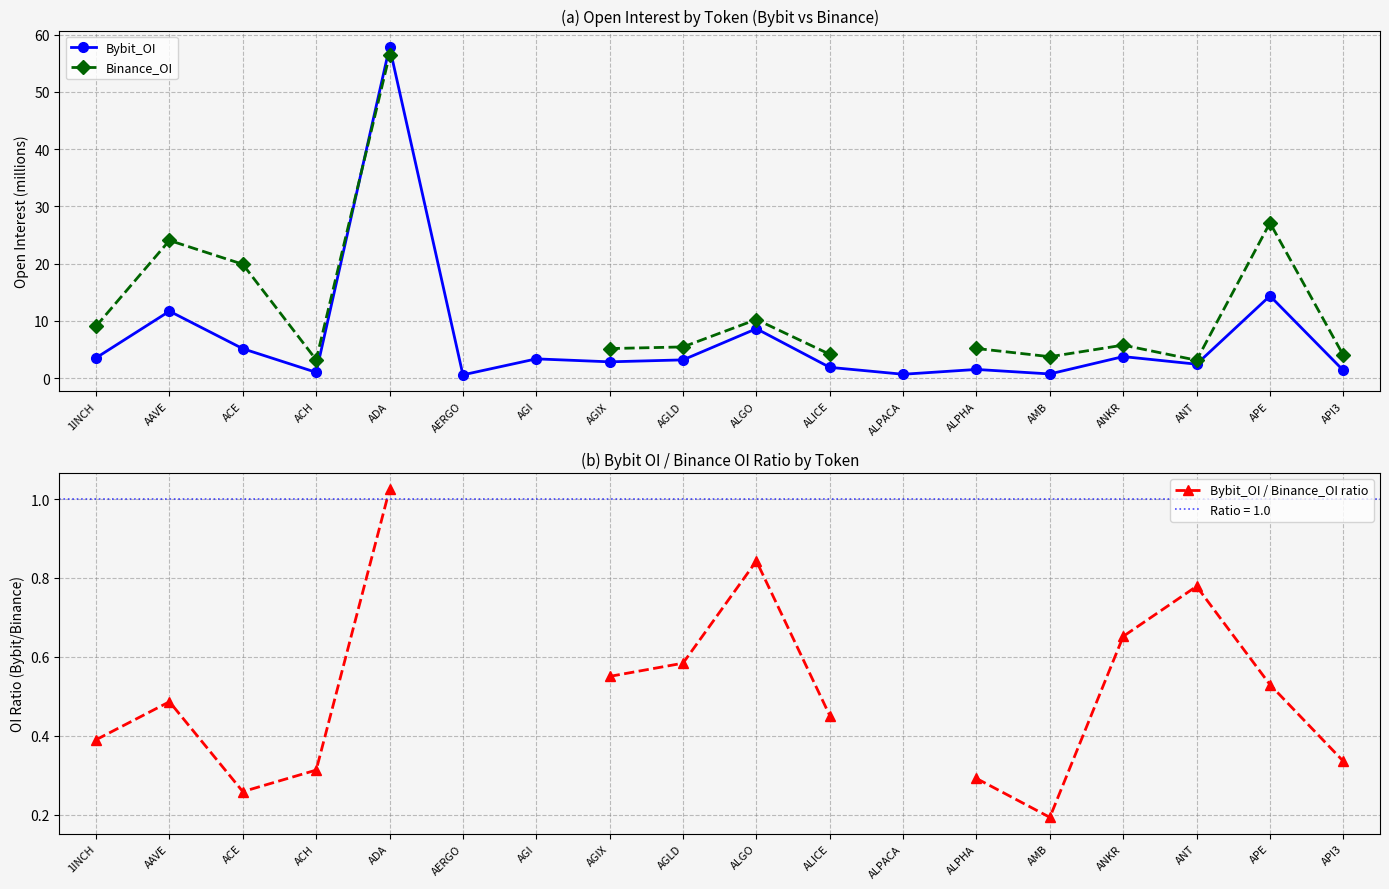

True or false: Bybit_OI / Binance_OI ratio and Binance_OI intersect in this chart.

False